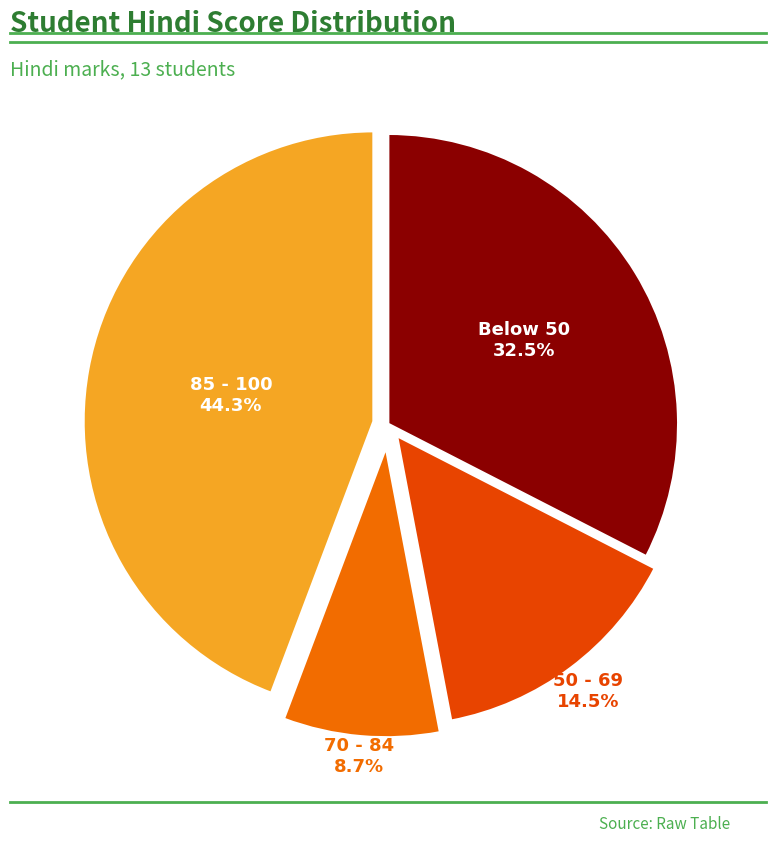

How many slices are in this pie chart?

4